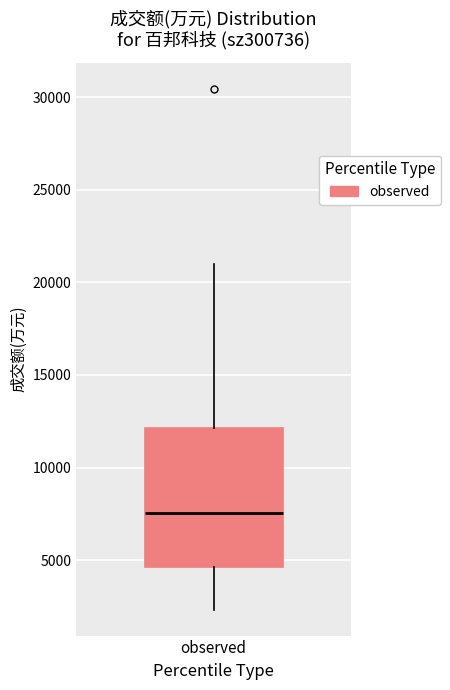

Where is the lower edge of the box for observed on the y-axis? The values are not printed on the chart, so give them approximately, as read against the axis.

4500